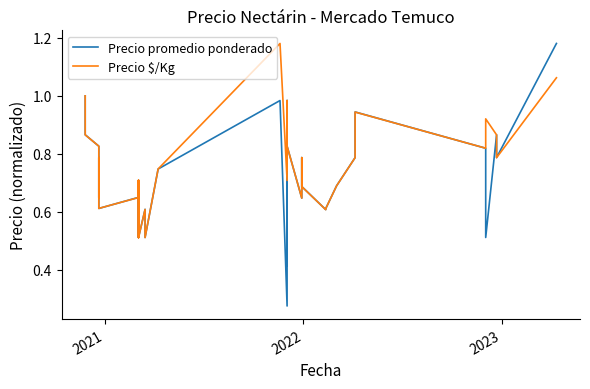

Which series ends up on top after the final intersection of Precio promedio ponderado and Precio $/Kg?

Precio promedio ponderado